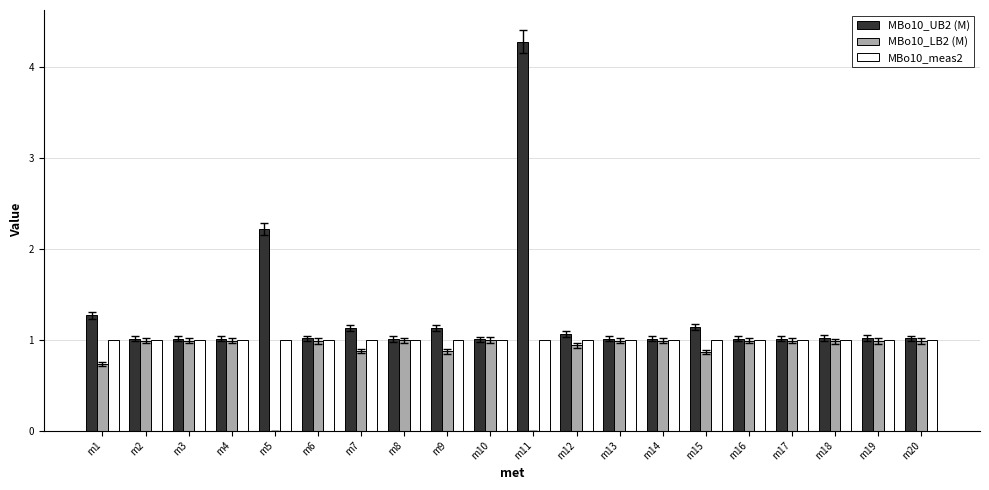

The value of MBo10_LB2 (M) at m4 is 1.0. True or false?

True